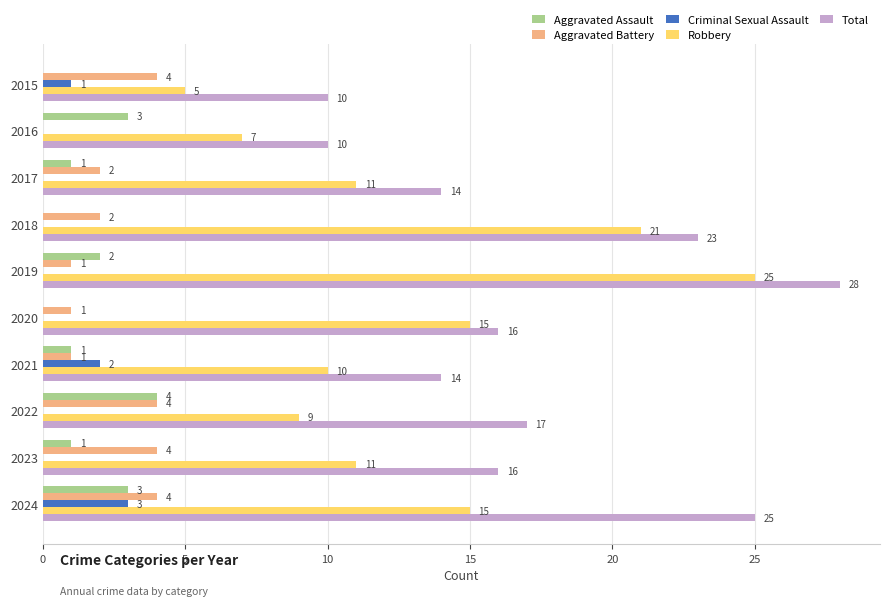

What is the total value across all series at 2020?

32